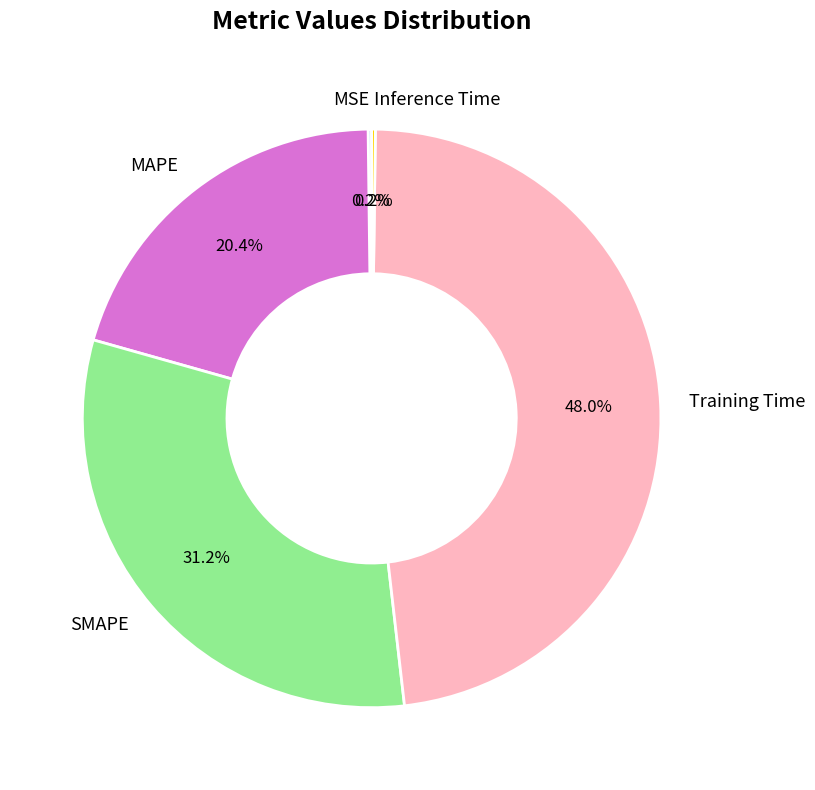

Does SMAPE account for over 50% of the chart?

No